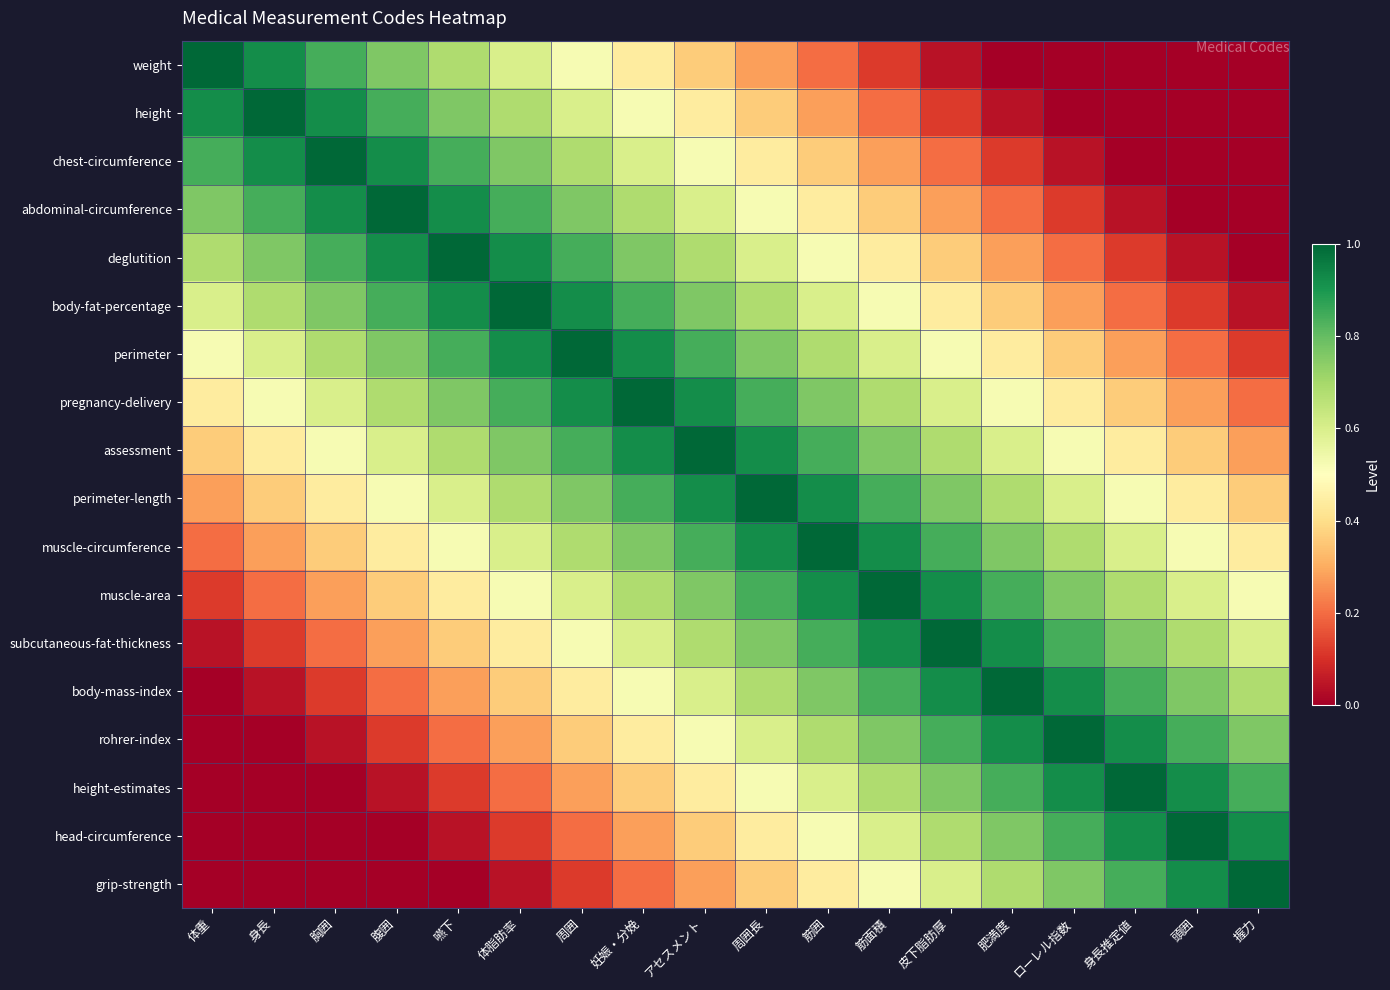

Which has a higher value, 妊娠・分娩 or 皮下脂肪厚?

妊娠・分娩